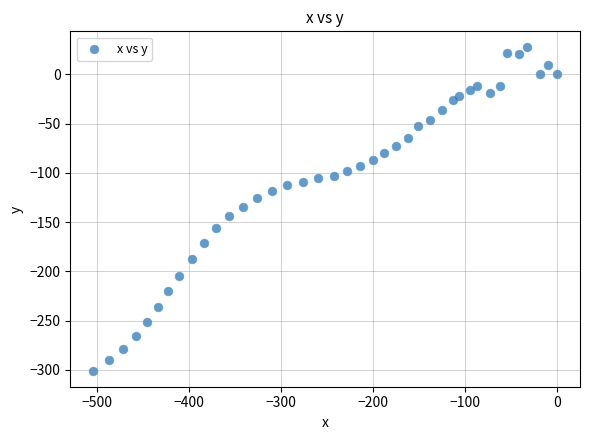

What is the range of Y values (max minus min)?

328.0